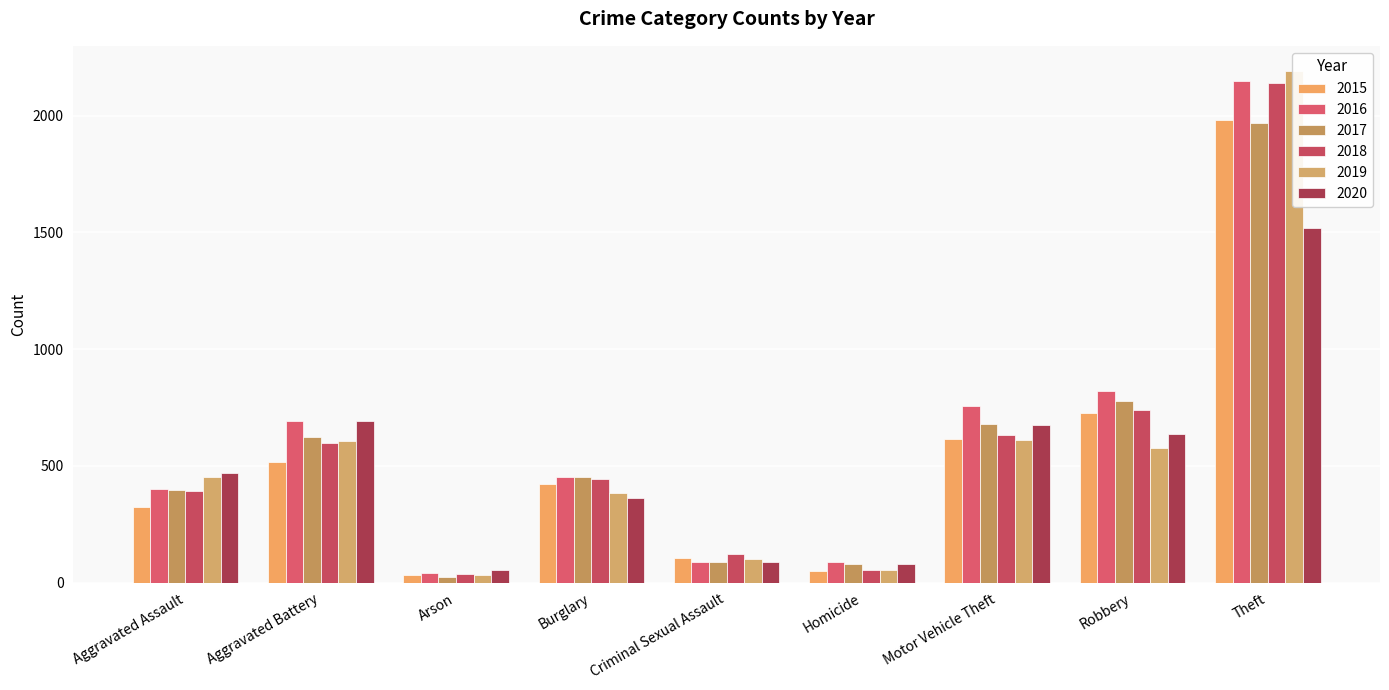

How many data points in 2015 are less than 422?

4